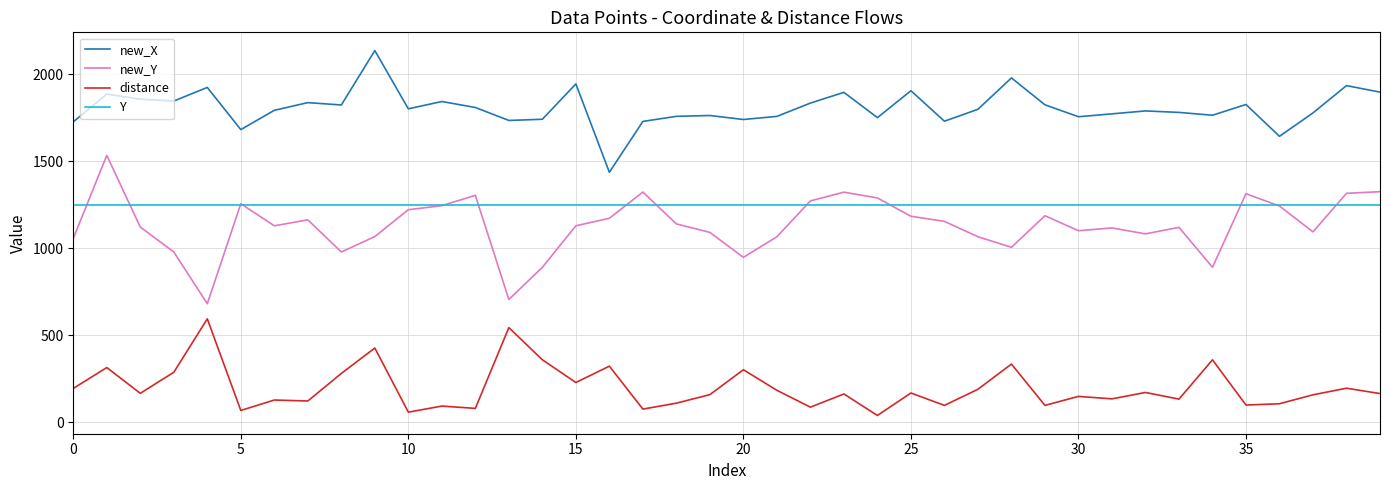

Which series has the widest spread of values?

new_Y